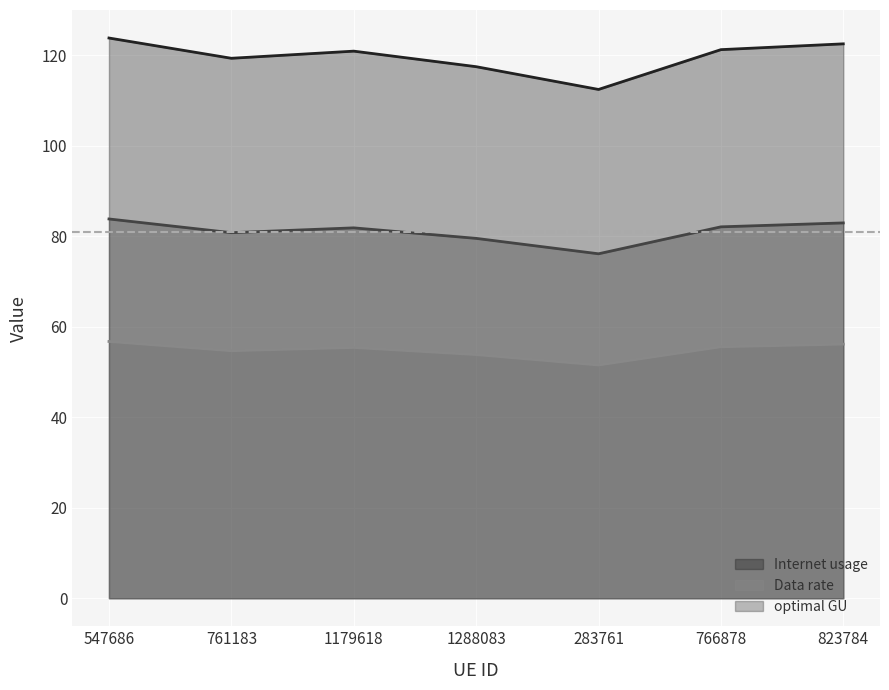

How many data points in Data rate are above 55?

4